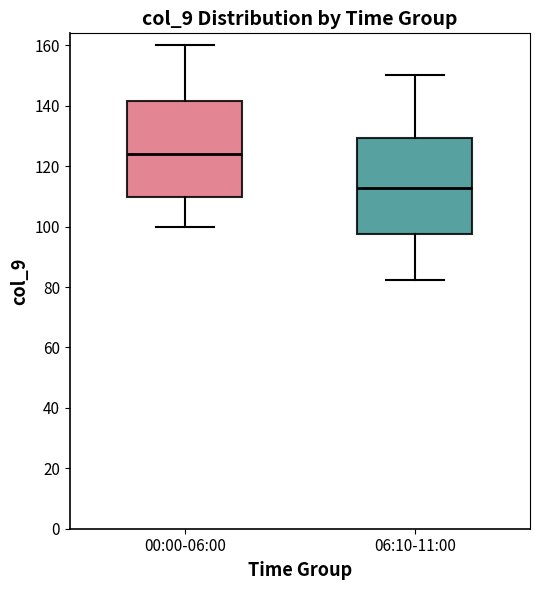

Where does the lower whisker of the box for 06:10-11:00 end on the y-axis? The values are not printed on the chart, so give them approximately, as read against the axis.

82